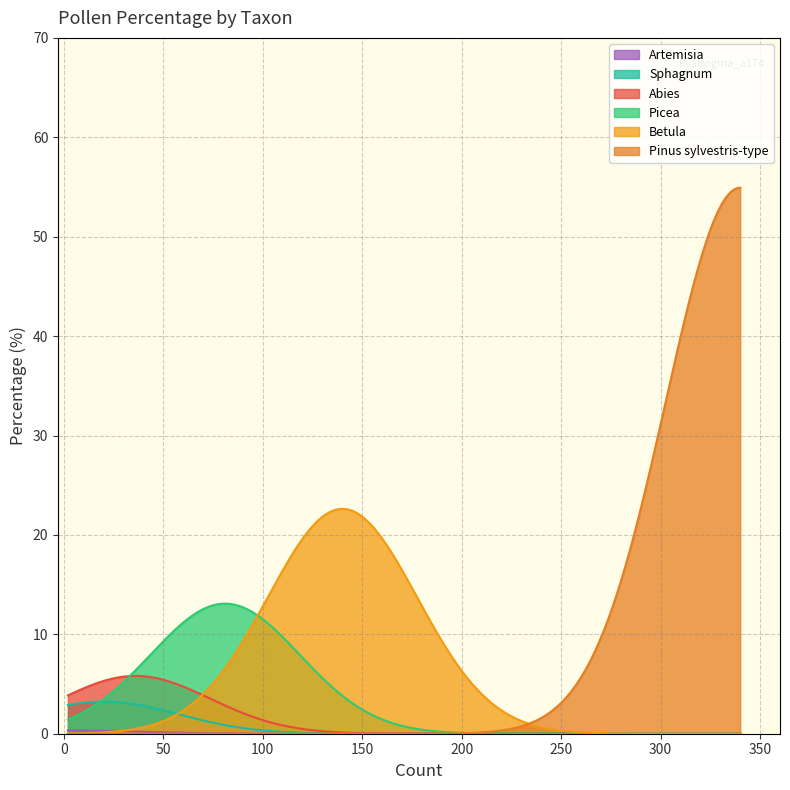

Approximately how many times larger is the value at Abies compared to Sphagnum?

1.8